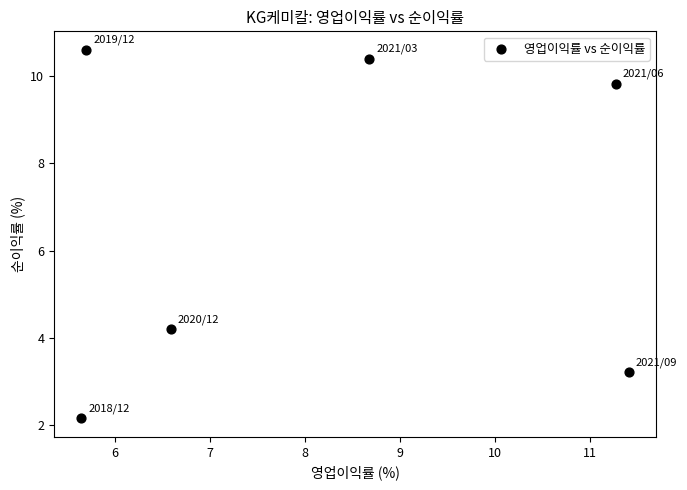

What Y value in the scatter plot is closest to 6?

4.2